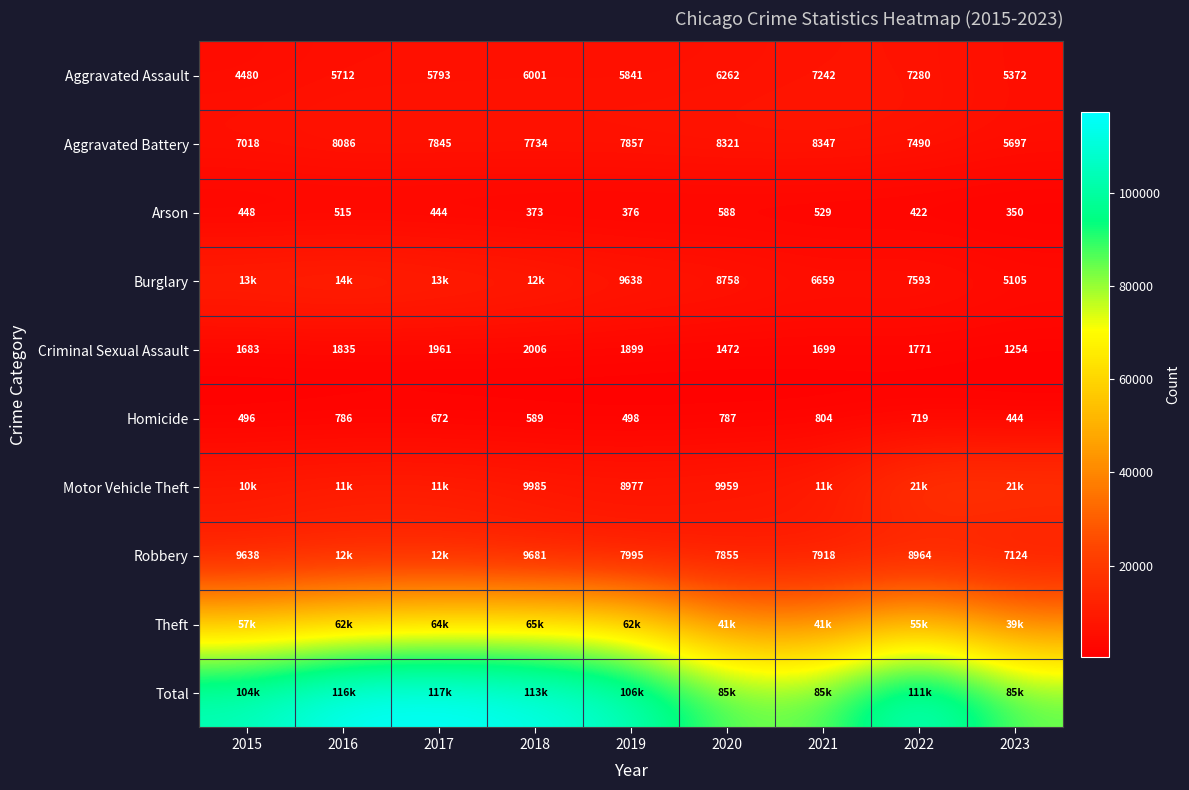

Between 2023 and 2020, which is larger?

2020